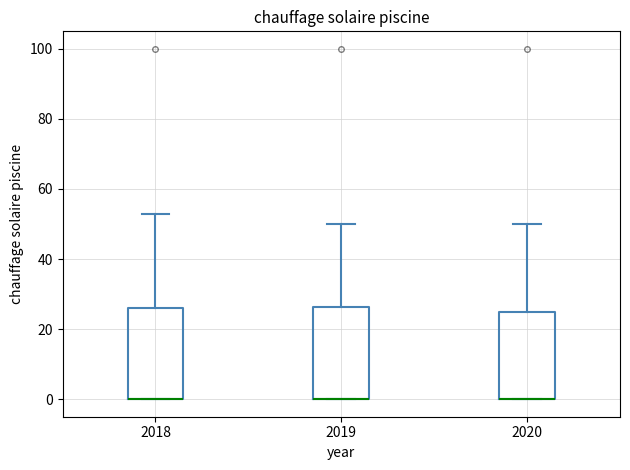

Reading left to right, transcribe this box plot: for each box, give where its median line is, the range the box spans, and where its two whiskers end, as read against the y-axis. The values are not printed on the chart, so give them approximately, as read against the axis.

2018: median 0 (drawn on the box's lower edge), box 0 to 26, whiskers 0 to 54
2019: median 0 (drawn on the box's lower edge), box 0 to 26, whiskers 0 to 50
2020: median 0 (drawn on the box's lower edge), box 0 to 26, whiskers 0 to 50